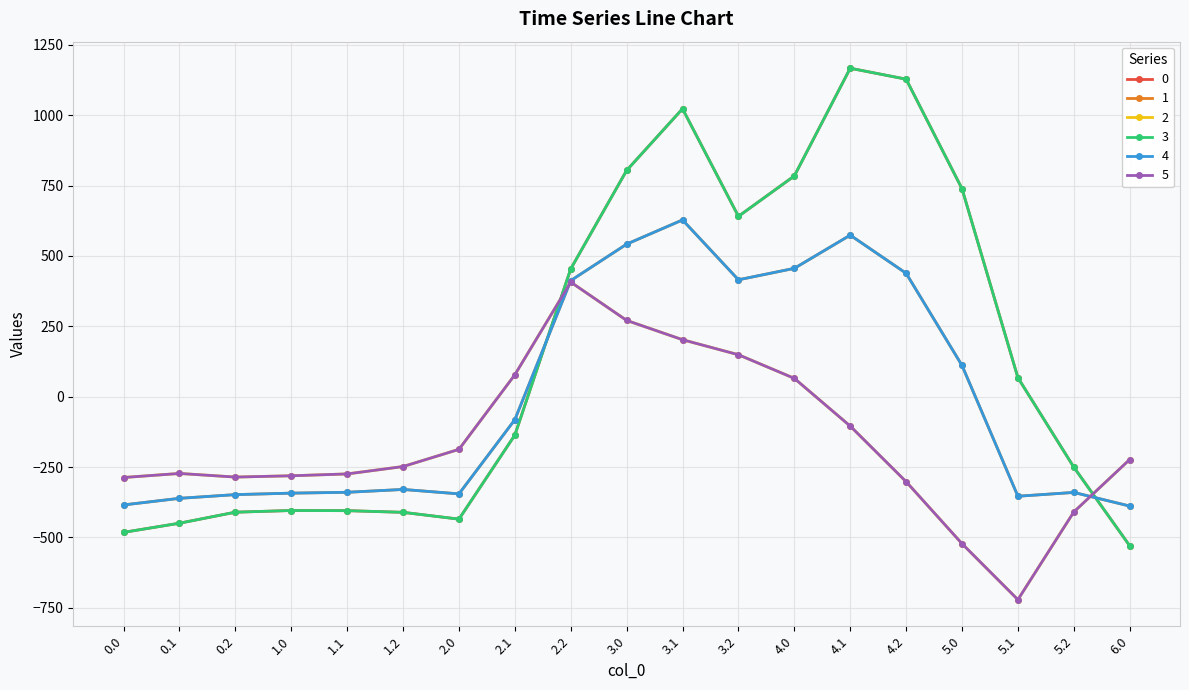

What position from the left is 5.1?

17